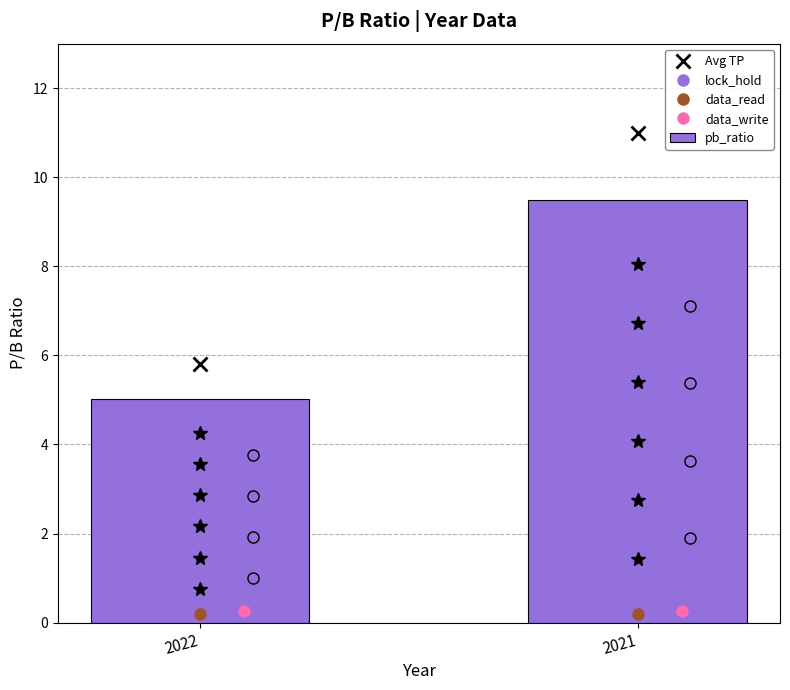

What is the sum of the values at 2021 and 2022?

14.5